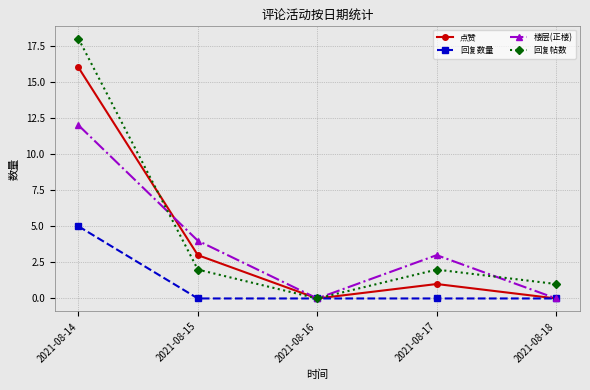

What is the difference between the maximum and second lowest values in the 回复数量 series?

5